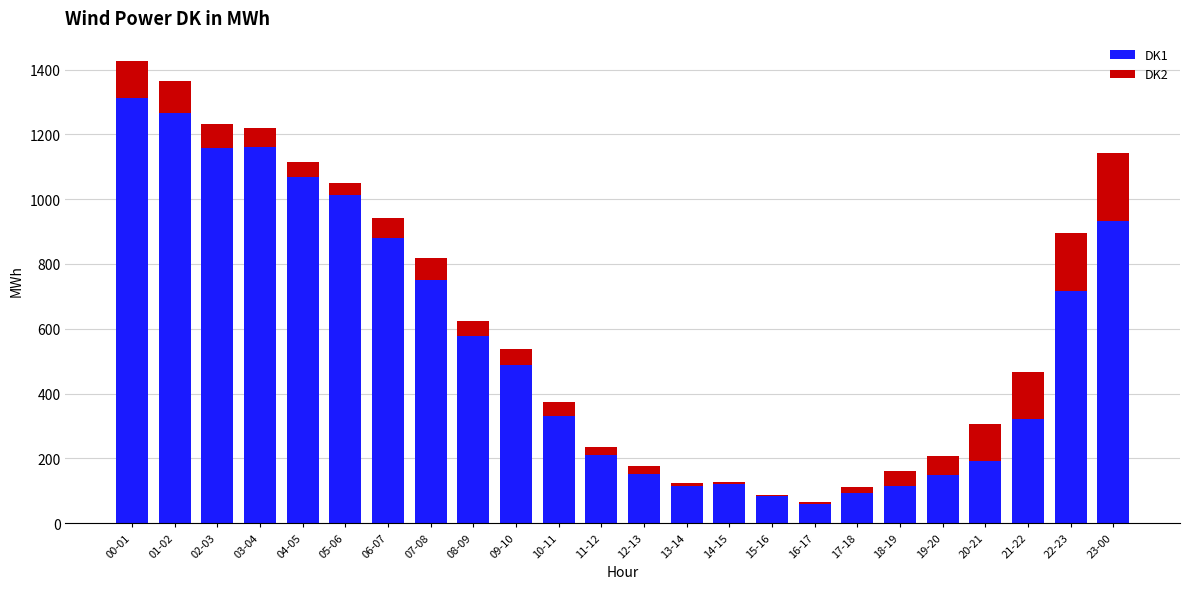

The DK1 series shows 932 at 23-00. True or false?

True